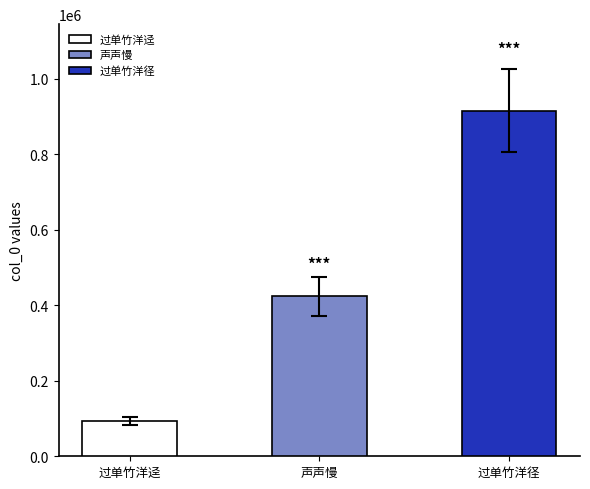

What is the average value?

477144